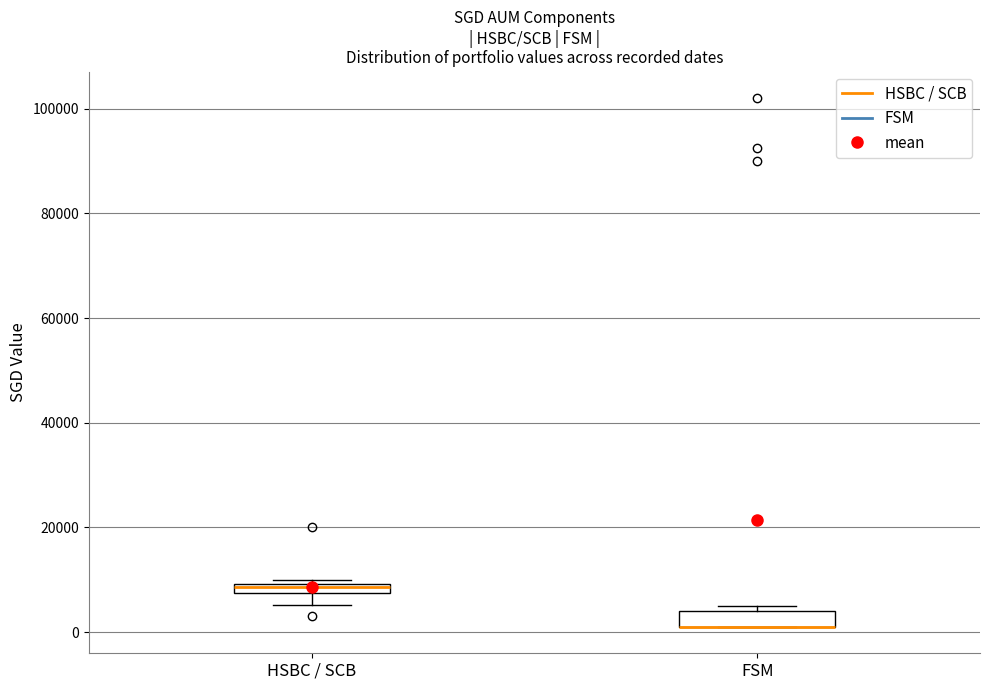

Where is the upper edge of the box for HSBC / SCB on the y-axis? The values are not printed on the chart, so give them approximately, as read against the axis.

10000